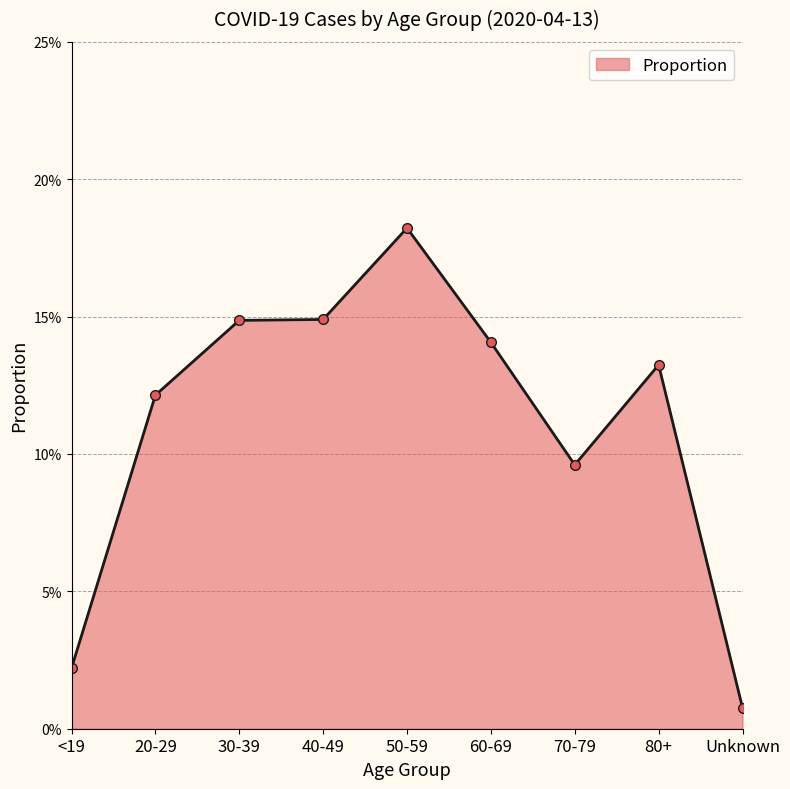

What is the greatest value displayed?

0.2